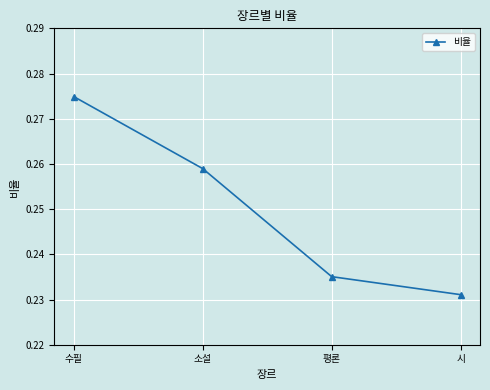

Which category has the highest value across all series?

수필